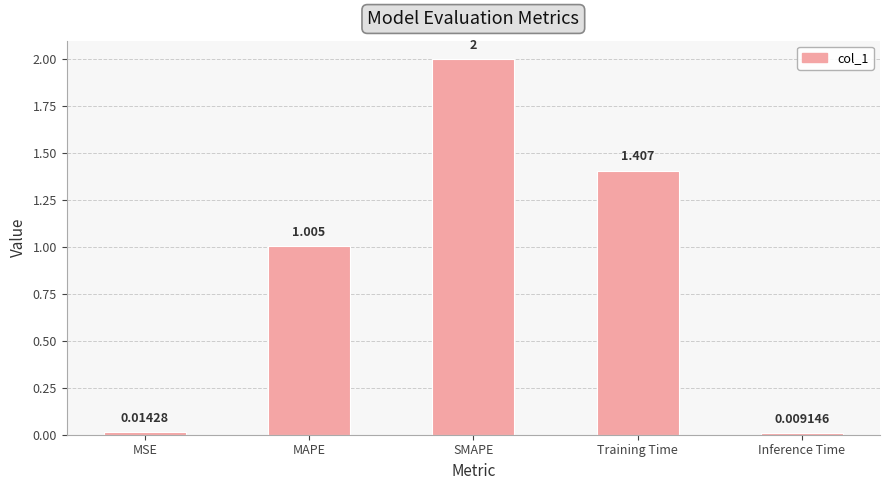

Approximately how many times larger is the value at MAPE compared to Training Time?

0.7